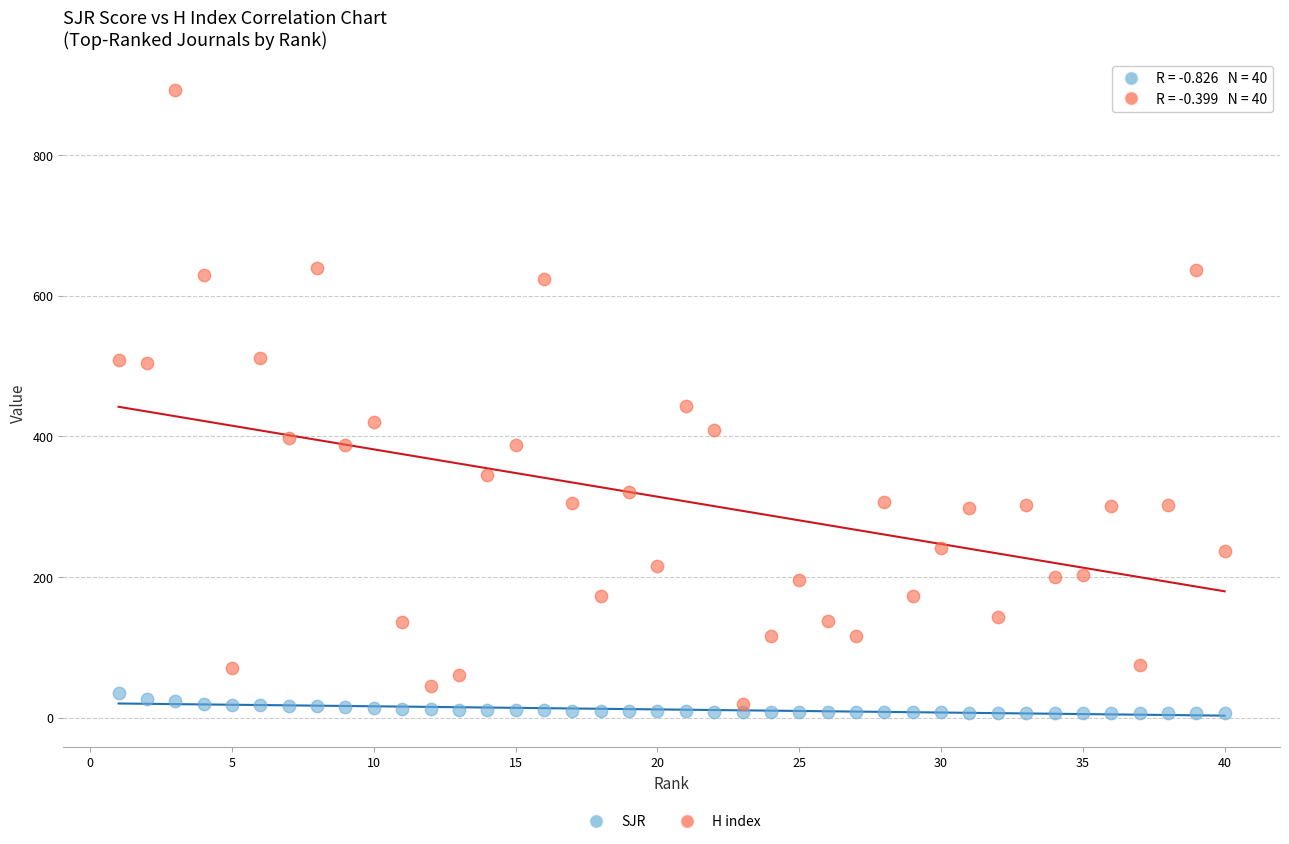

Which series reaches the minimum Y coordinate?

SJR